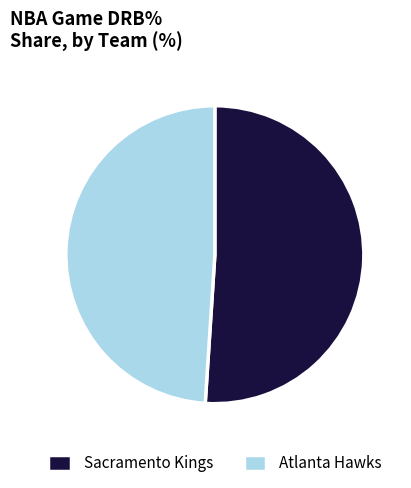

Approximately how many times larger is the value at Sacramento Kings compared to Atlanta Hawks?

1.0